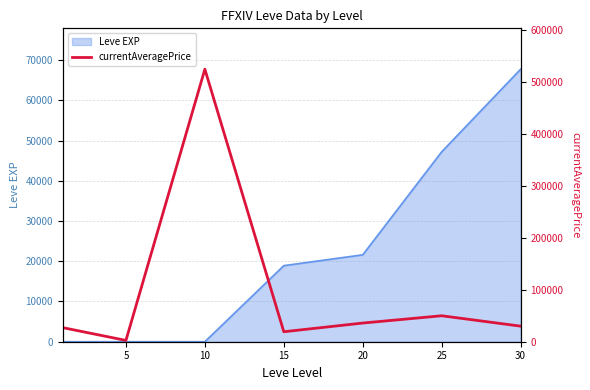

At which category does the chart reach its peak across all series?

10